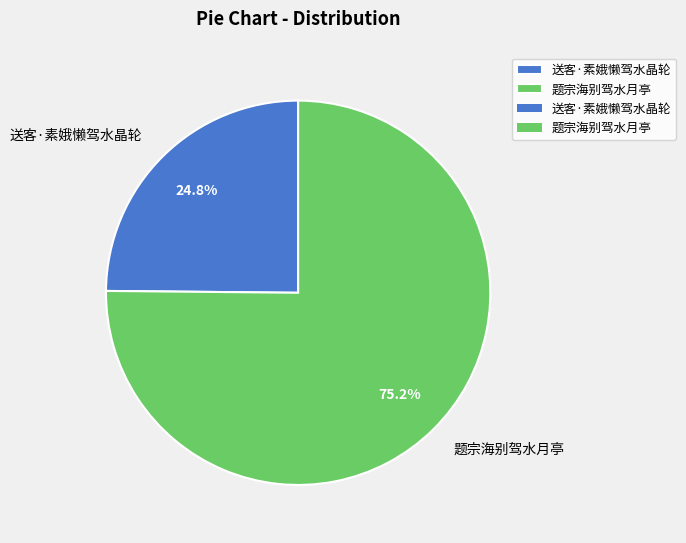

What is the ratio of the value at 送客·素娥懒驾水晶轮 to the value at 题宗海别驾水月亭?

0.3